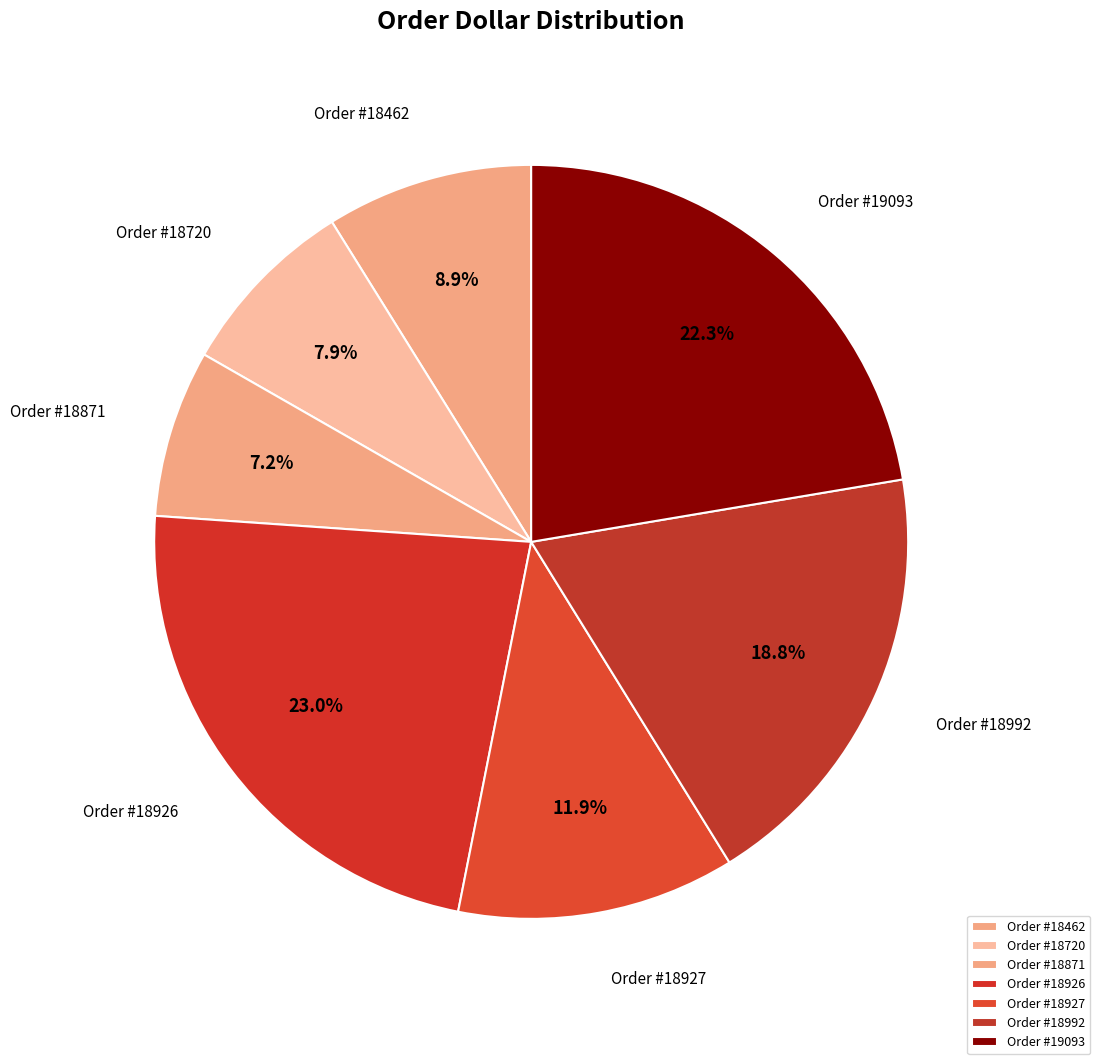

What is the largest slice in the pie chart?

Order #18926